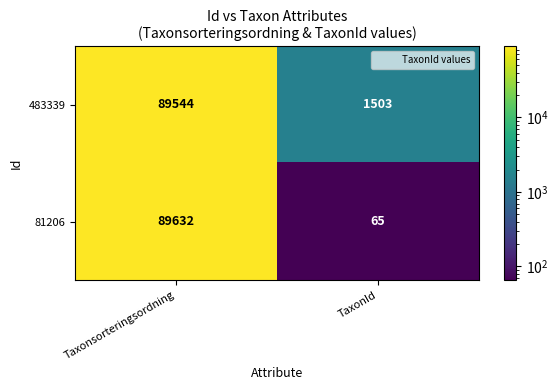

Which series has the largest total across all categories?

483339